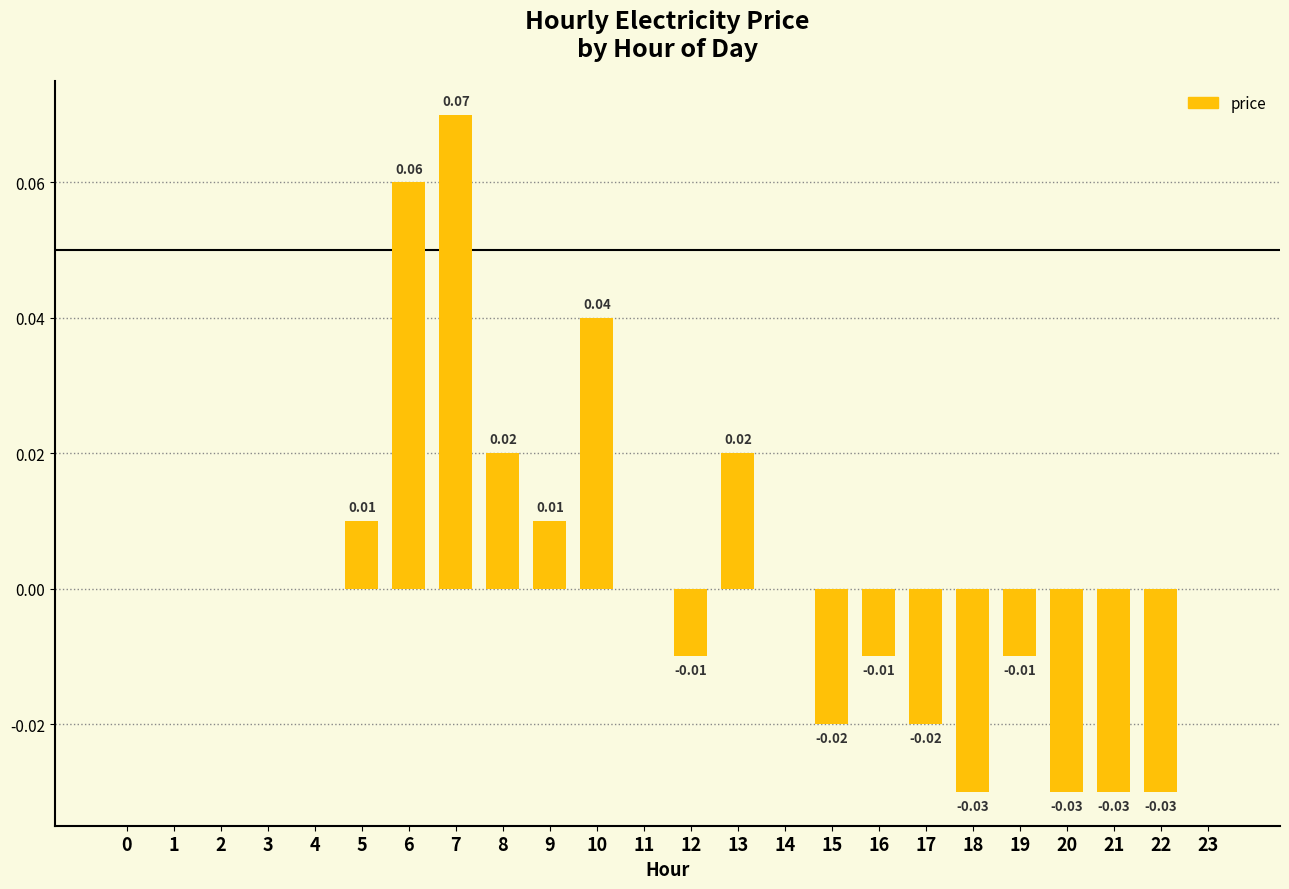

Between 15 and 10, which is larger?

10